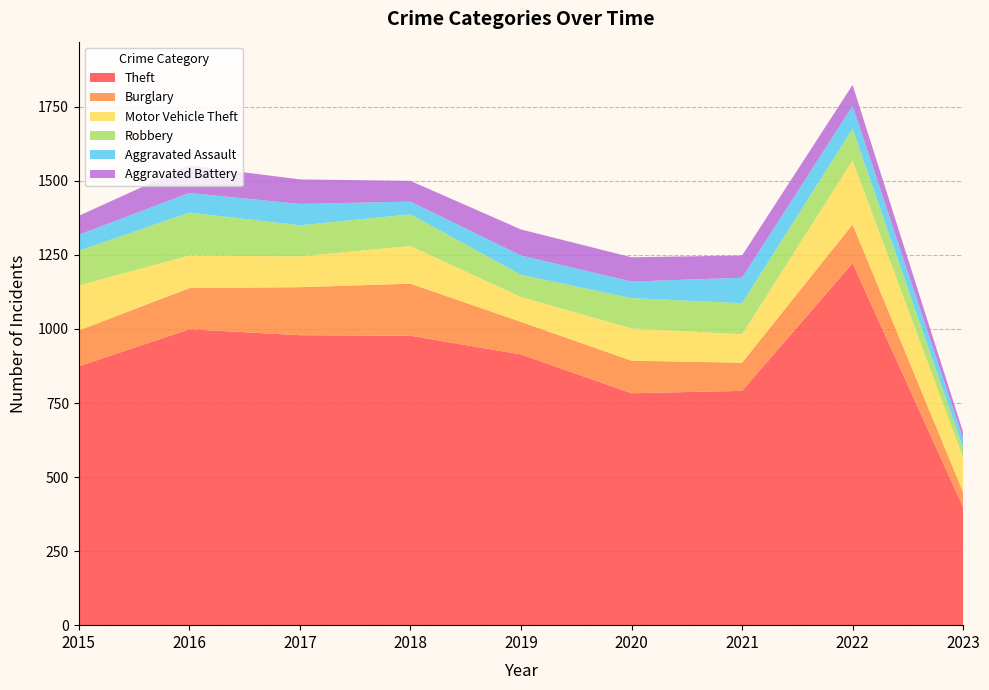

Reading left to right, list all the values displayed in this chart.

Theft: 2015=874	2016=999	2017=979	2018=977	2019=914	2020=783	2021=791	2022=1222	2023=398
Burglary: 2015=121	2016=139	2017=162	2018=176	2019=110	2020=110	2021=95	2022=131	2023=51
Motor Vehicle Theft: 2015=152	2016=110	2017=104	2018=127	2019=84	2020=109	2021=96	2022=216	2023=117
Robbery: 2015=117	2016=145	2017=105	2018=107	2019=75	2020=102	2021=105	2022=107	2023=32
Aggravated Assault: 2015=54	2016=66	2017=72	2018=43	2019=65	2020=56	2021=86	2022=77	2023=32
Aggravated Battery: 2015=64	2016=93	2017=83	2018=70	2019=88	2020=82	2021=75	2022=71	2023=21